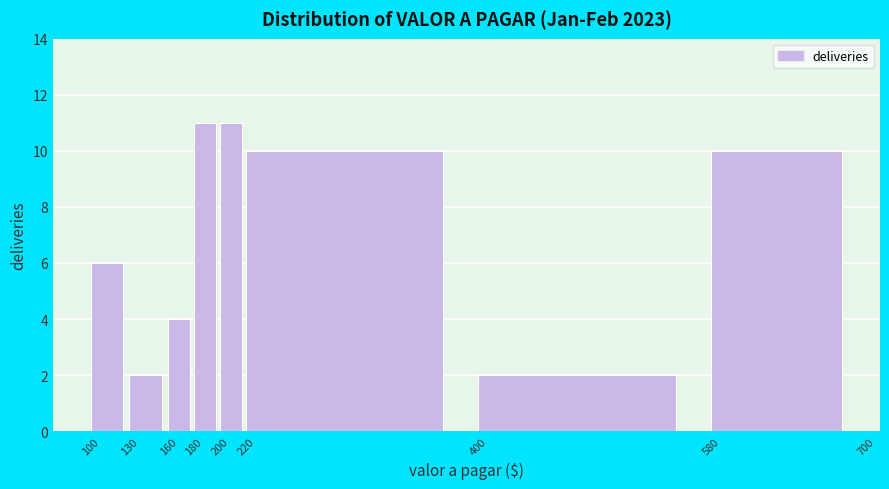

Reading left to right, list every bar in this chart as the range it spans on the x-axis followed by its height. The values are not printed on the chart, so give them approximately, as read against the axis.

100 to 130: 6
130 to 160: 2
160 to 180: 4
180 to 200: 11
200 to 220: 11
220 to 400: 10
400 to 580: 2
580 to 700: 10